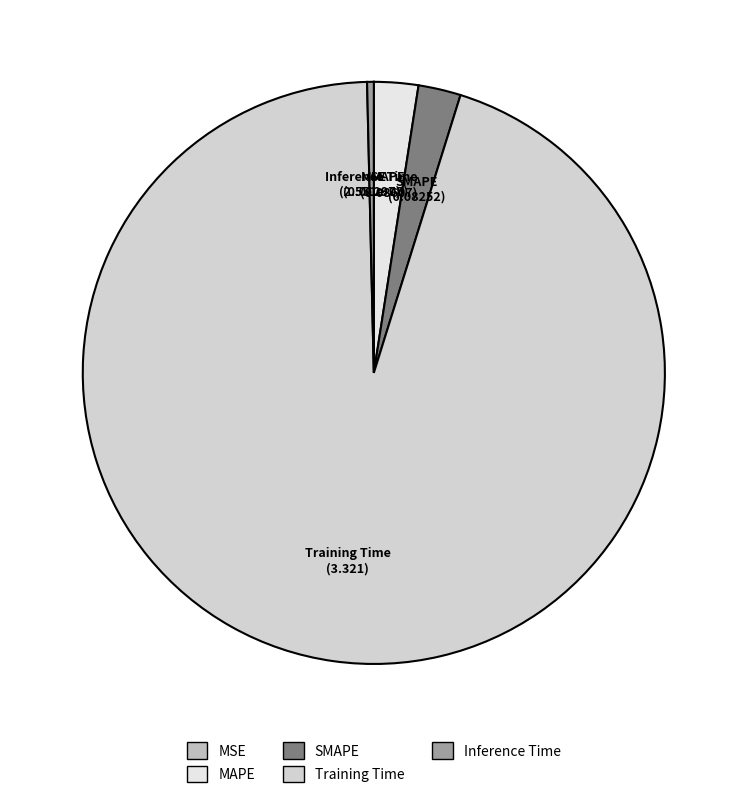

Is it true that MAPE is 2% of the pie?

True